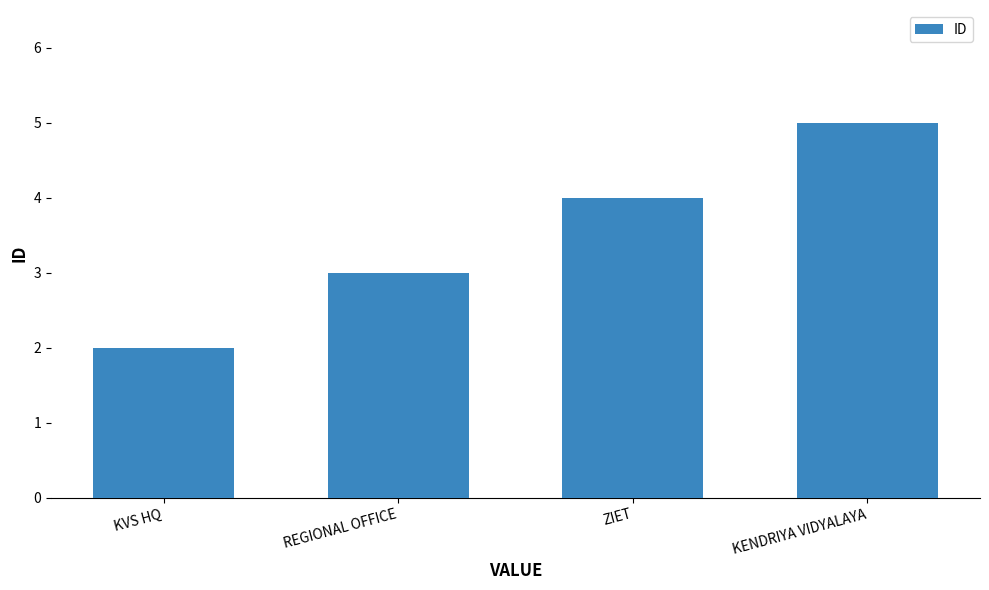

Approximately how many times larger is the value at KVS HQ compared to ZIET?

0.5